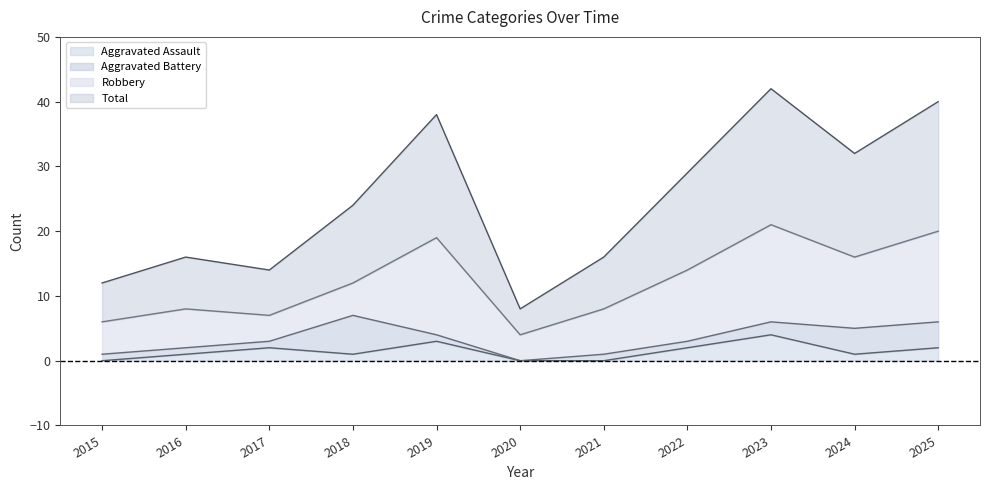

Where is Total nearest to the value 25?

2018